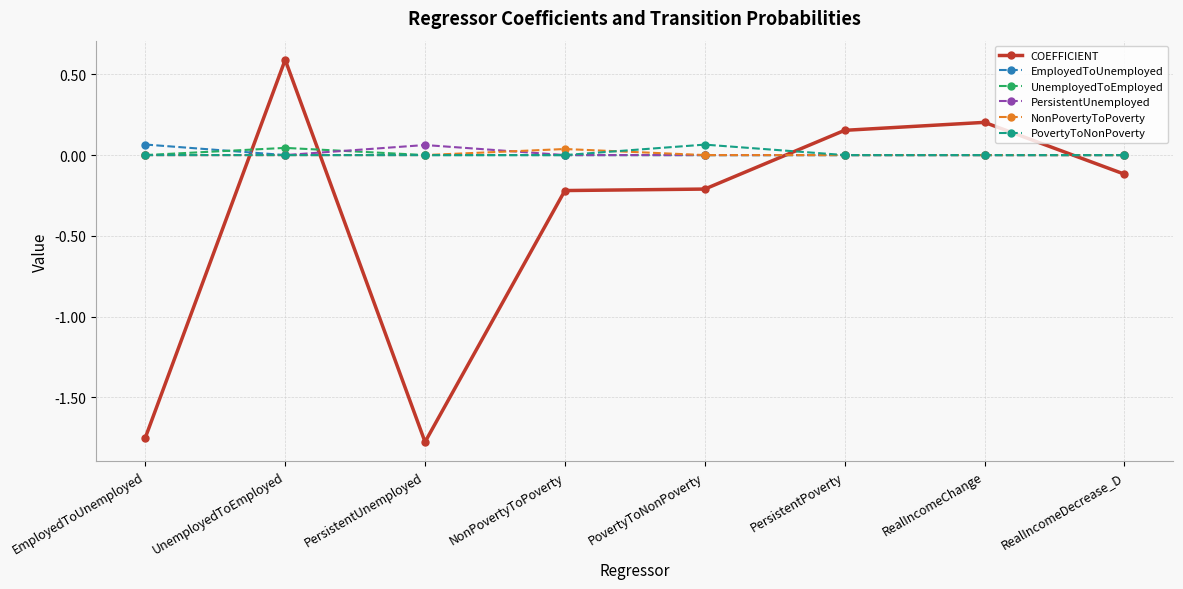

How many categories are shown in the chart?

8